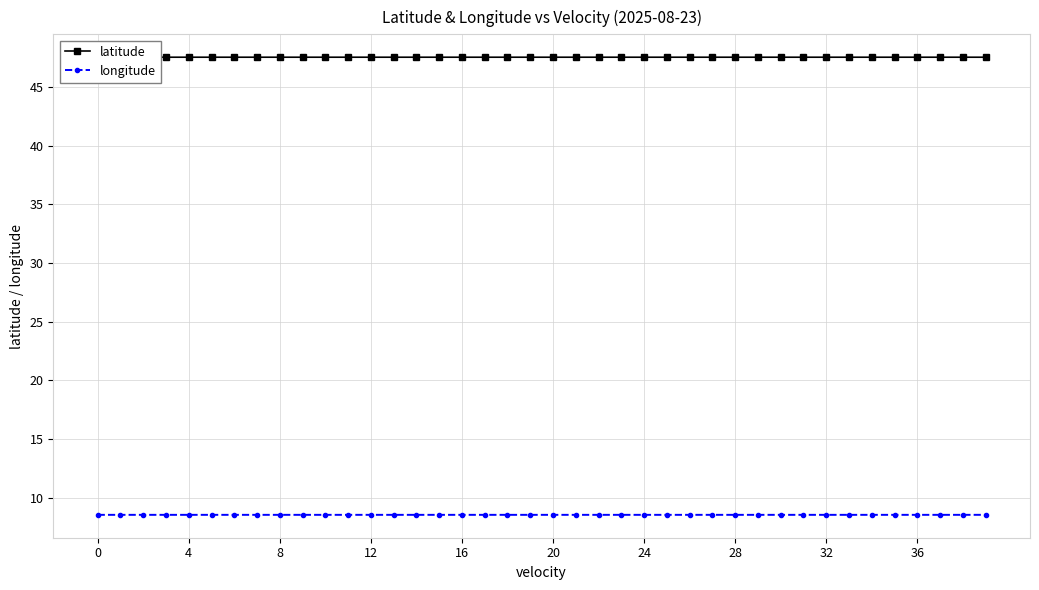

Does the chart have visible grid lines?

Yes